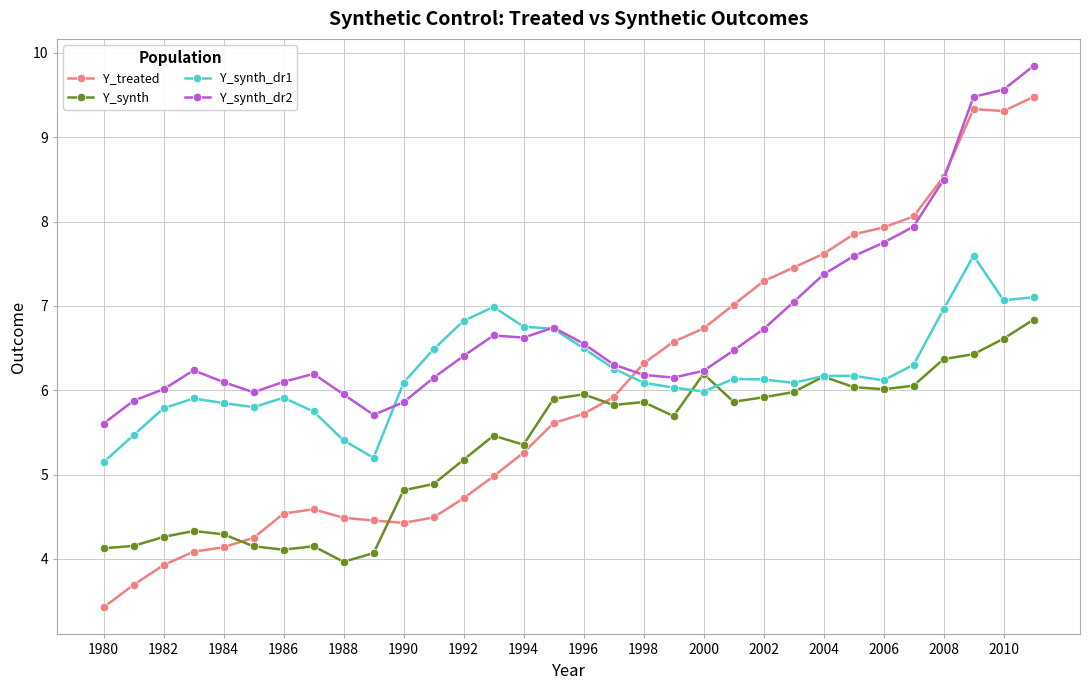

List the series in order of their peak value, lowest first.

Y_synth, Y_synth_dr1, Y_treated, Y_synth_dr2